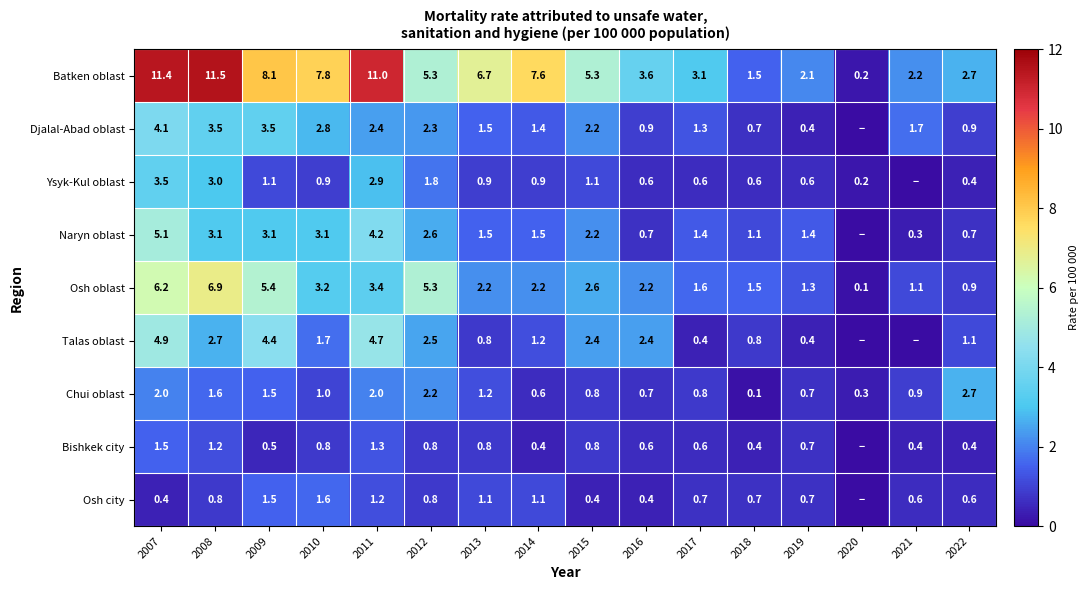

At which category is the sum across all series the highest?

2007